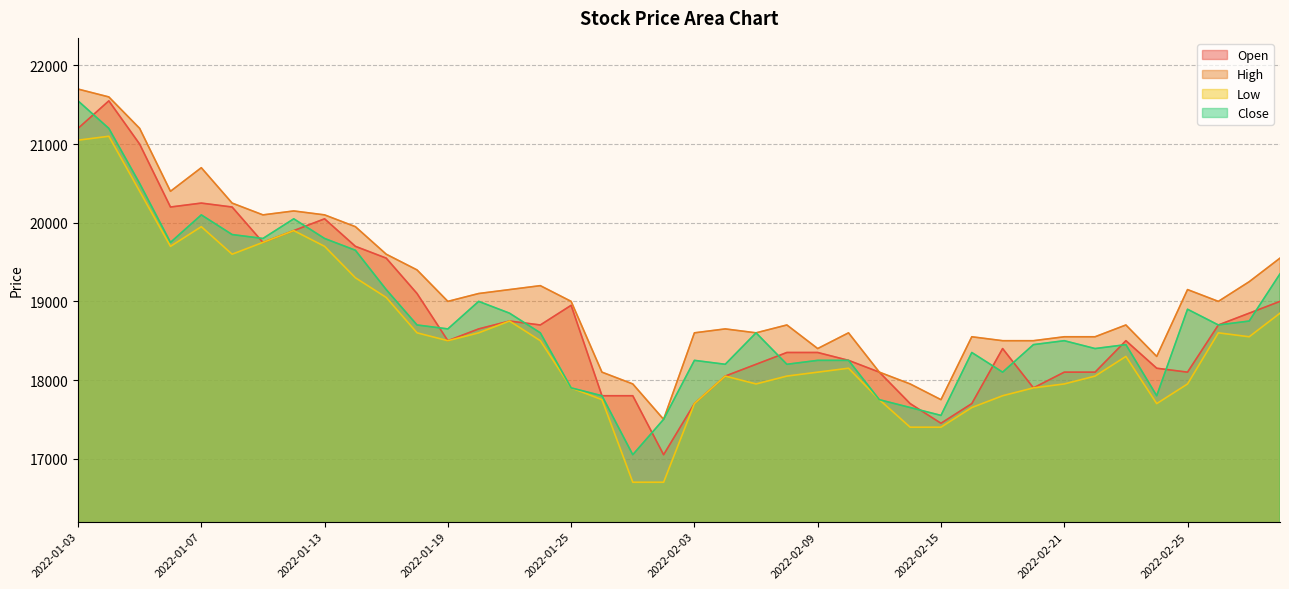

True or false: Open and Low intersect in this chart.

False